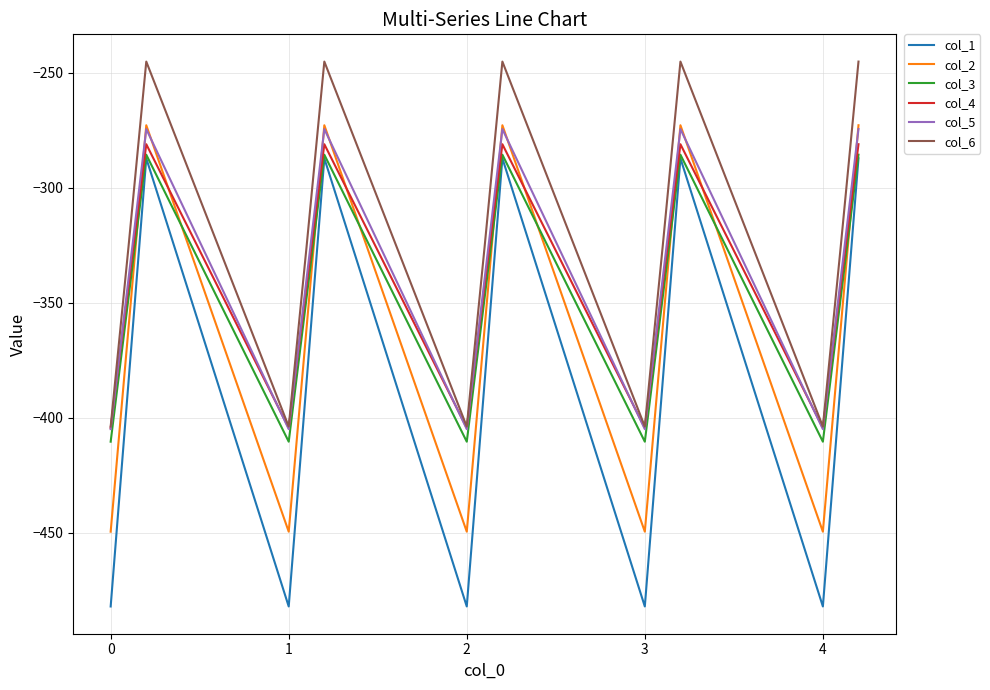

Which series has the largest range (max minus min)?

col_1